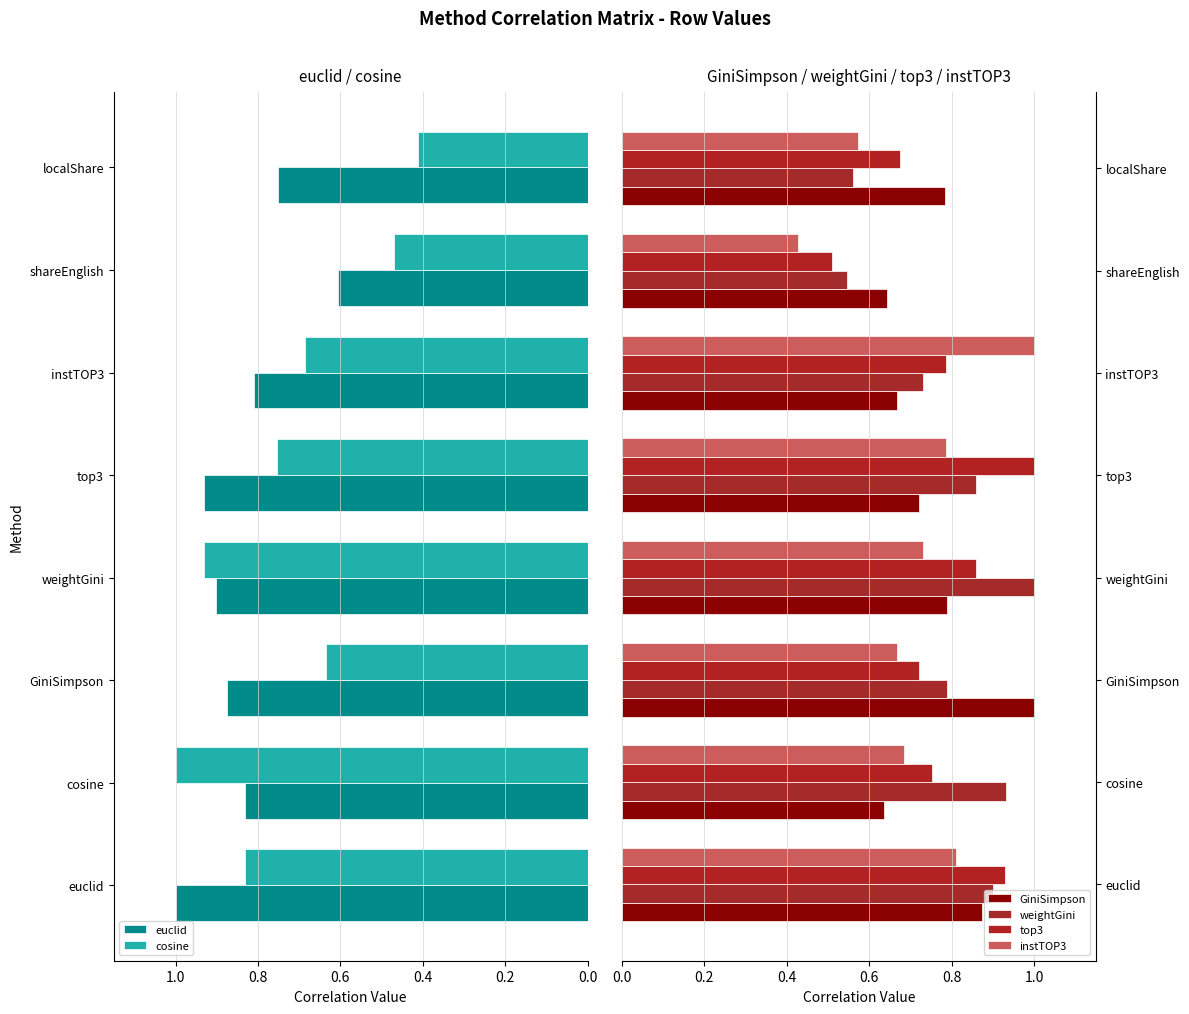

Is it true that weightGini equals 1.3 at instTOP3?

False